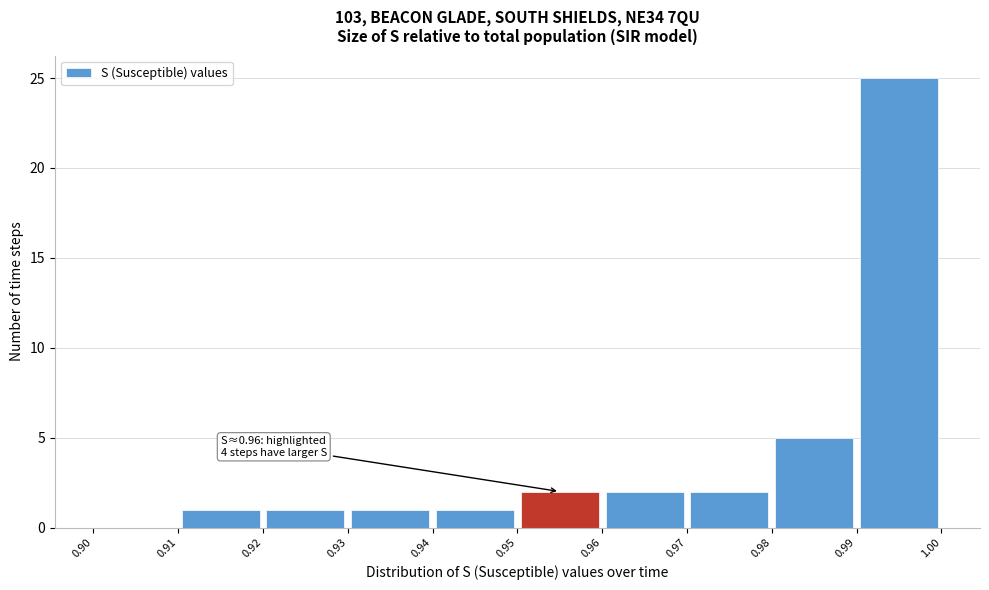

Over which range of the x-axis is the bar tallest?

0.99 to 1.00